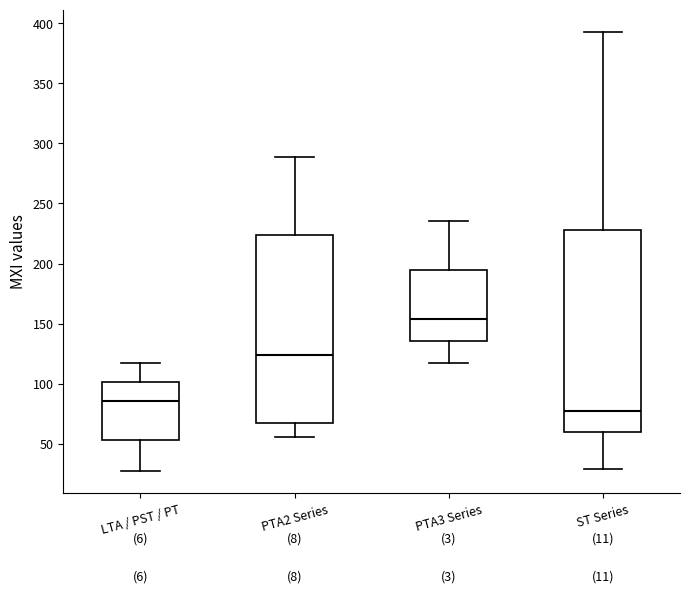

Reading left to right, transcribe this box plot: for each box, give where its median line is, the range the box spans, and where its two whiskers end, as read against the y-axis. The values are not printed on the chart, so give them approximately, as read against the axis.

LTA / PST / PT: median 85, box 55 to 100, whiskers 25 to 115
PTA2 Series: median 125, box 70 to 225, whiskers 55 to 290
PTA3 Series: median 155, box 135 to 195, whiskers 115 to 235
ST Series: median 75, box 60 to 230, whiskers 30 to 395